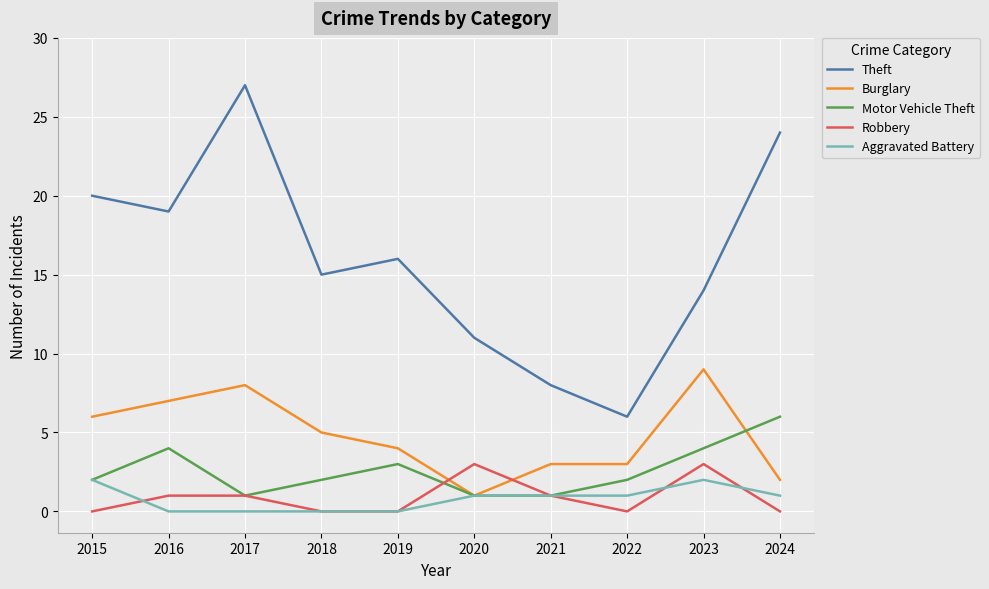

Is the value of Motor Vehicle Theft at 2023 greater than the value of Robbery at 2019?

Yes